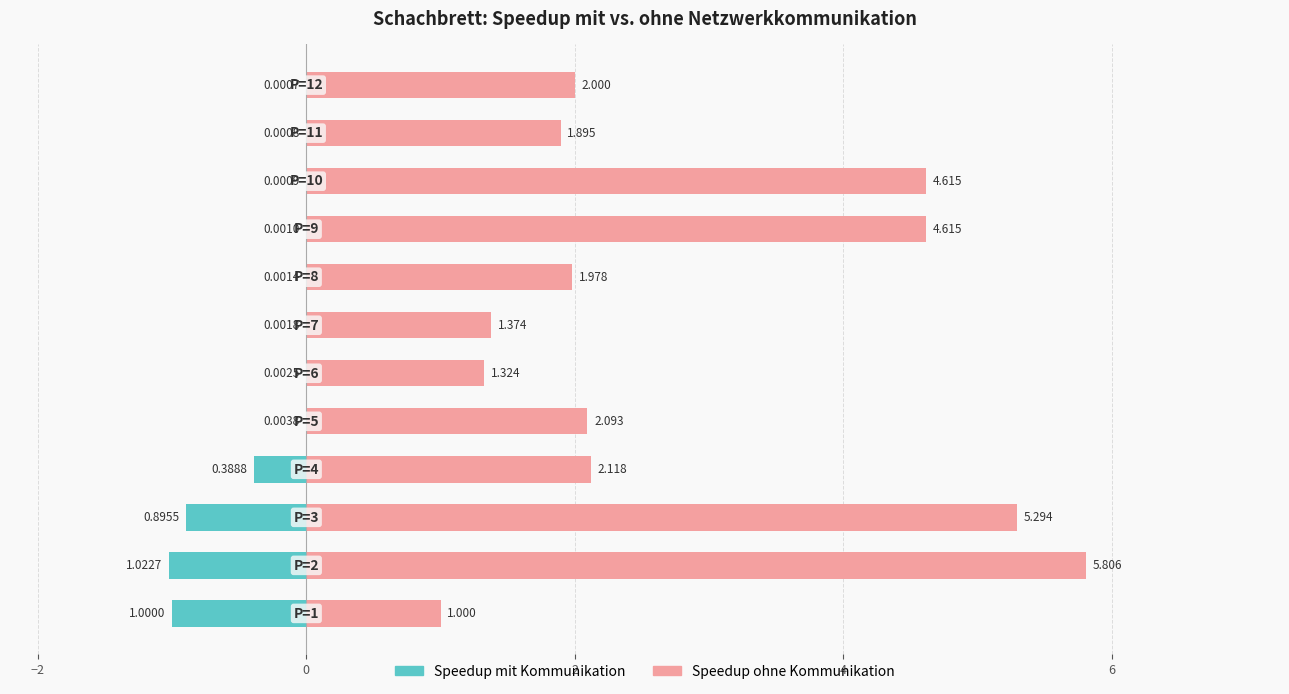

Are the bars horizontal?

Yes